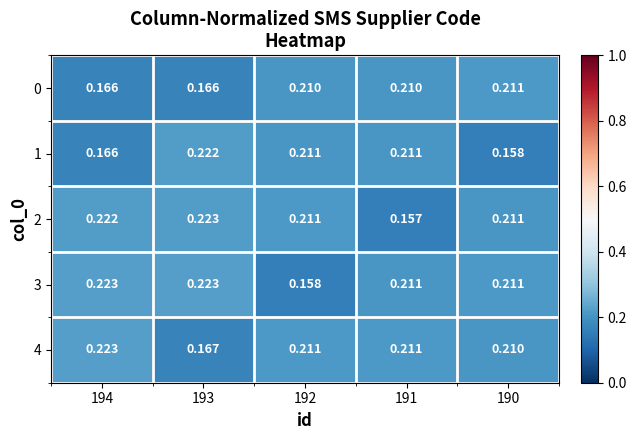

What is the smallest value displayed?

0.2